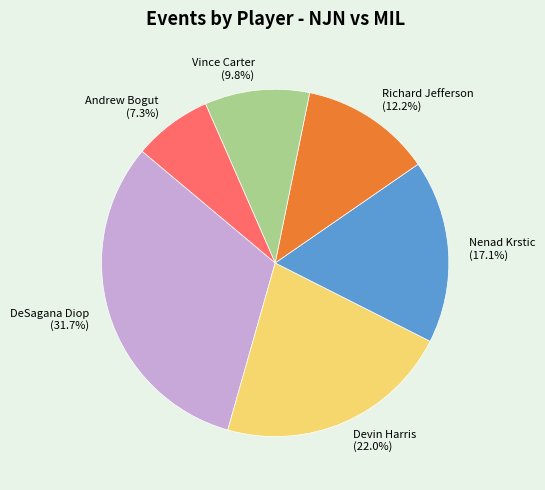

The Nenad Krstic slice represents 31% of the pie. True or false?

False